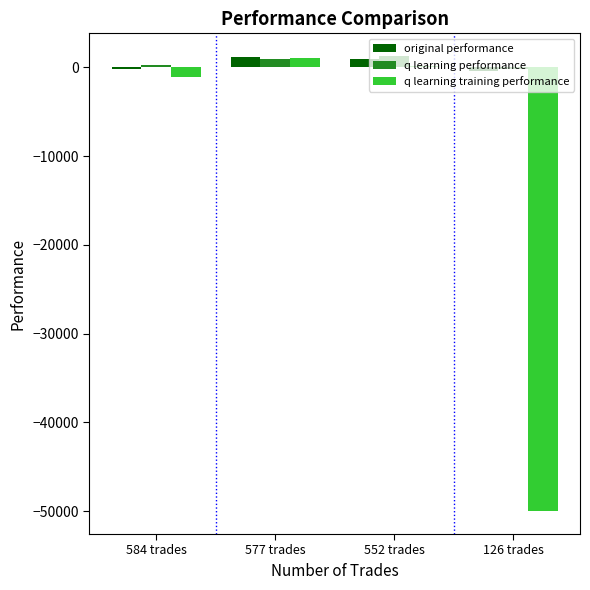

What is the average value of the q learning training performance series?

-12505.2